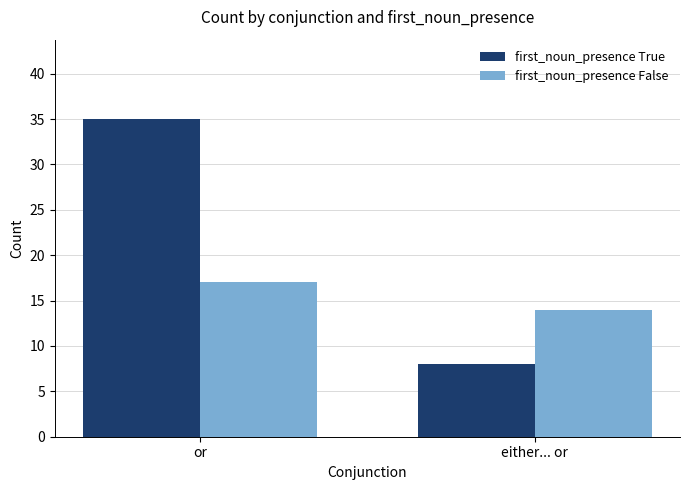

Rank the series at or from lowest to highest value.

first_noun_presence False, first_noun_presence True